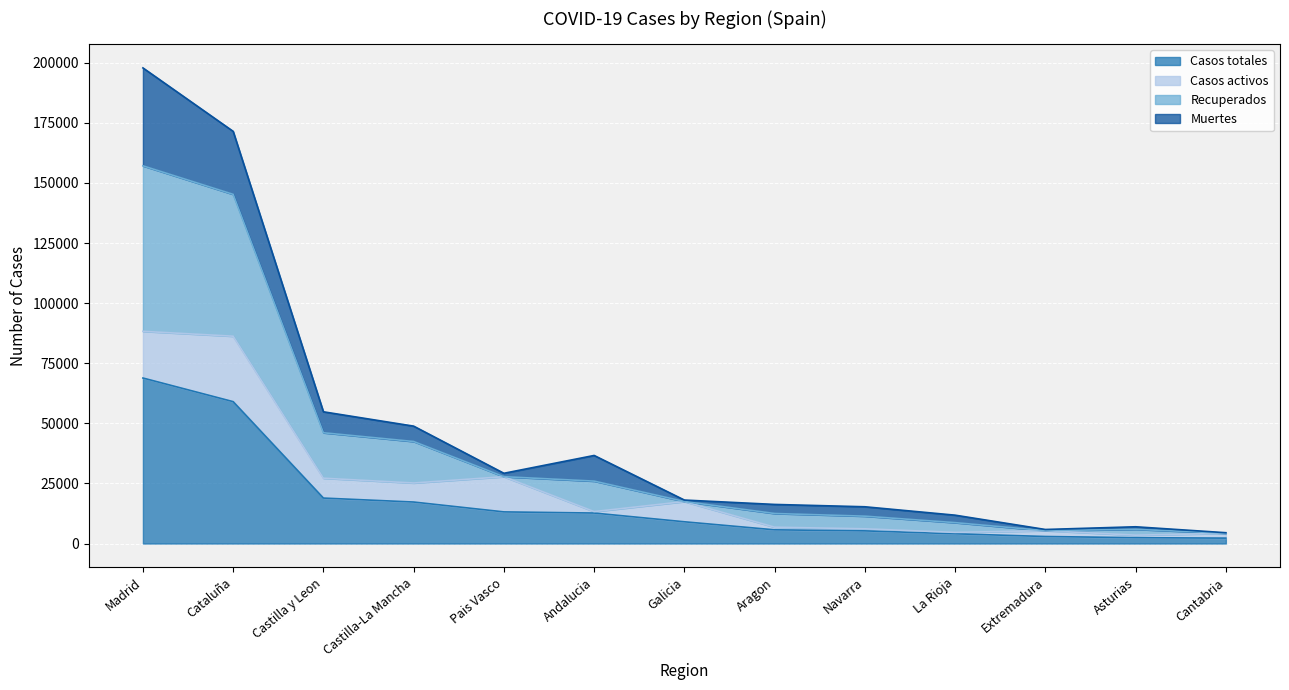

Is the value of Recuperados at Andalucia greater than the value of Casos totales at Cataluña?

No